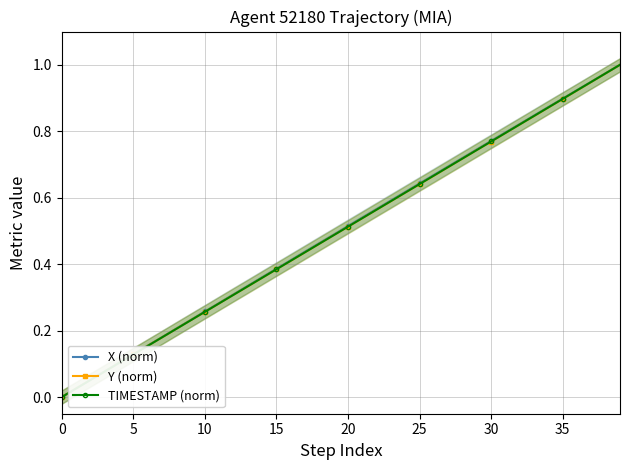

True or false: X (norm) has more than 0 interior local peaks.

False